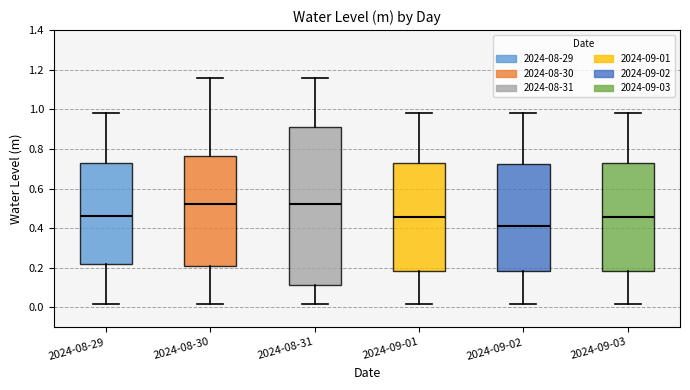

Which box is the tallest, from its lower edge to its upper edge?

2024-08-31